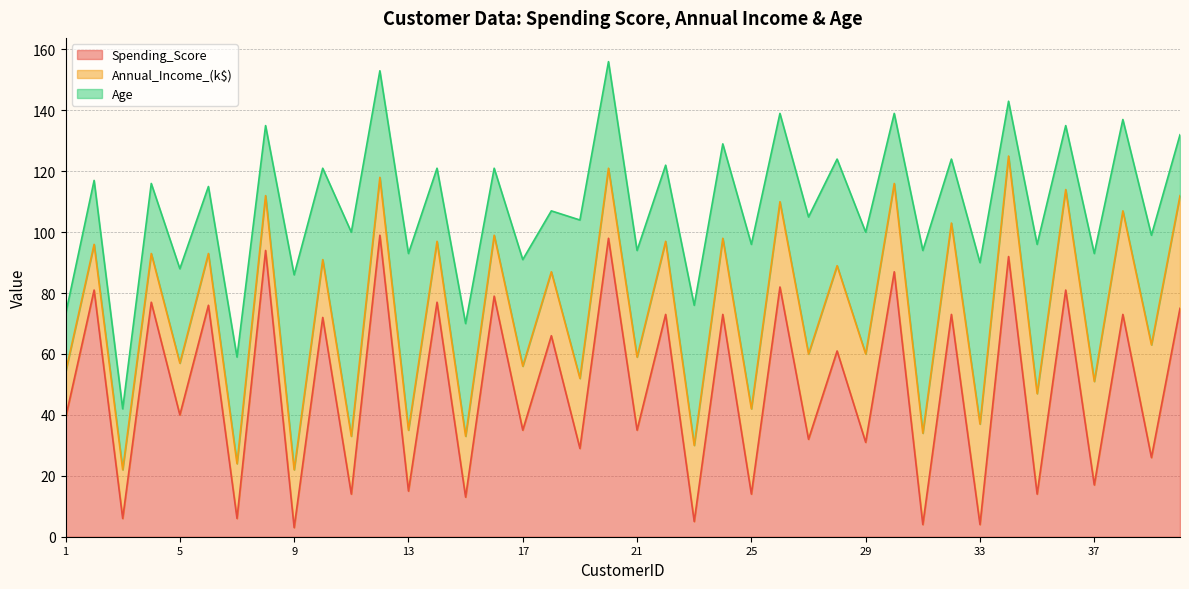

What is the spread (max minus min) of values at 23?

41